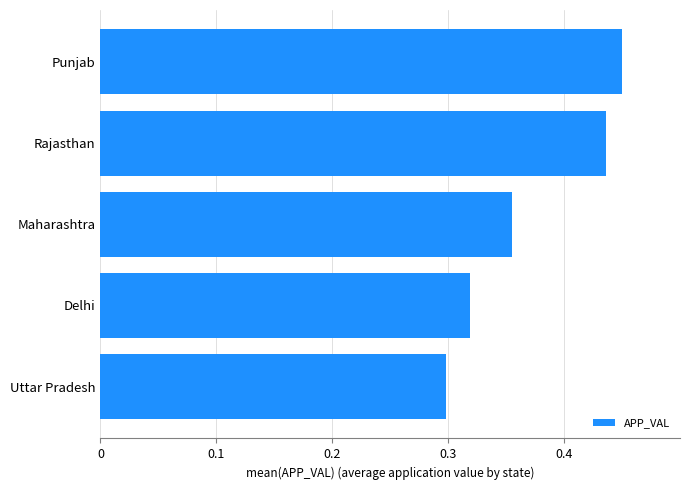

How many data points does each series have?

5